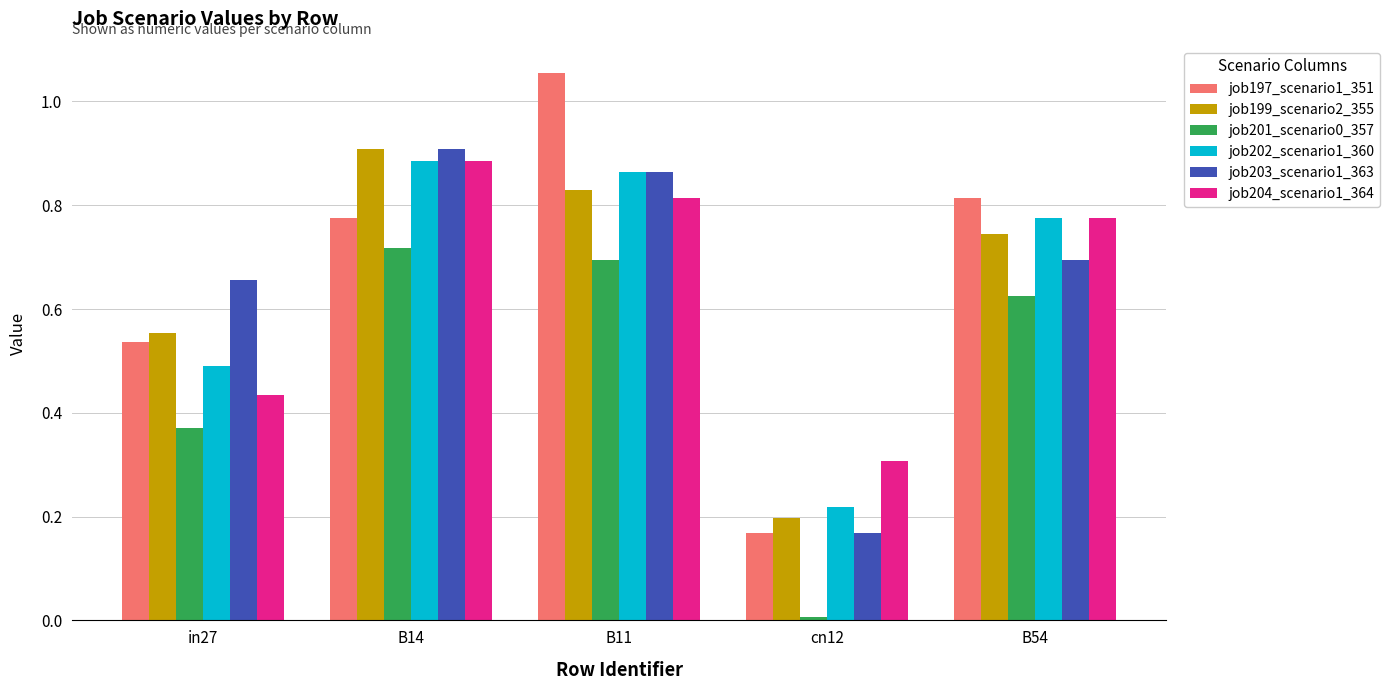

At which label does job201_scenario0_357 reach its minimum?

cn12